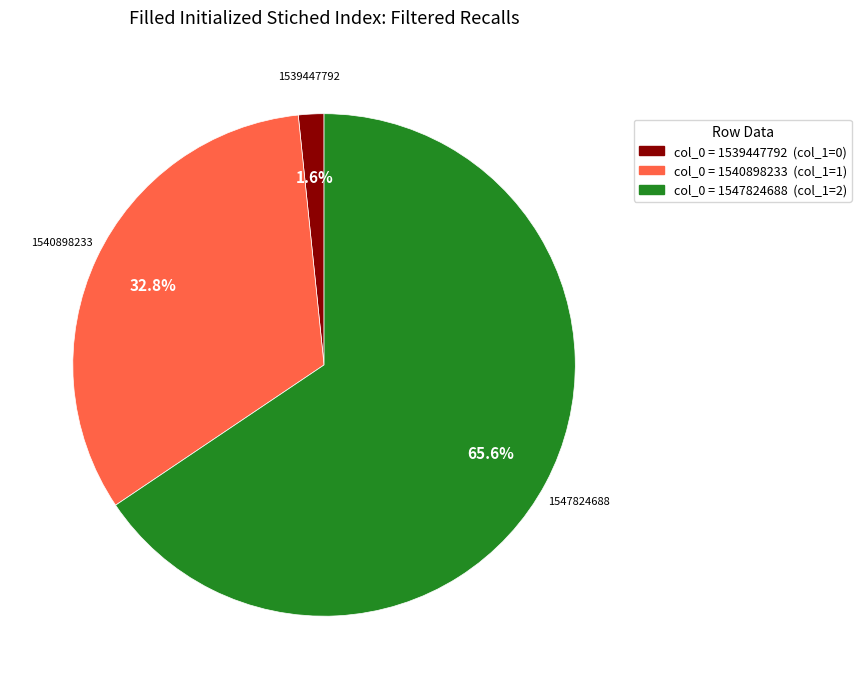

What is the majority slice?

1547824688